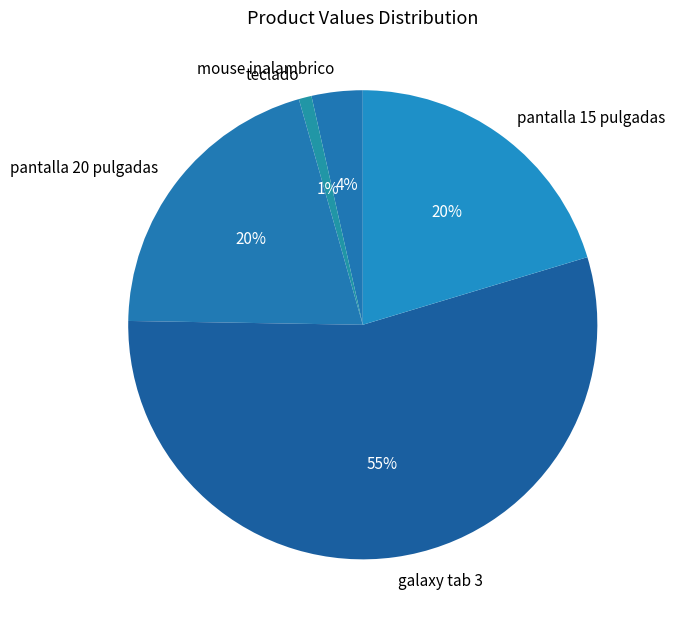

The pantalla 15 pulgadas slice represents 33% of the pie. True or false?

False